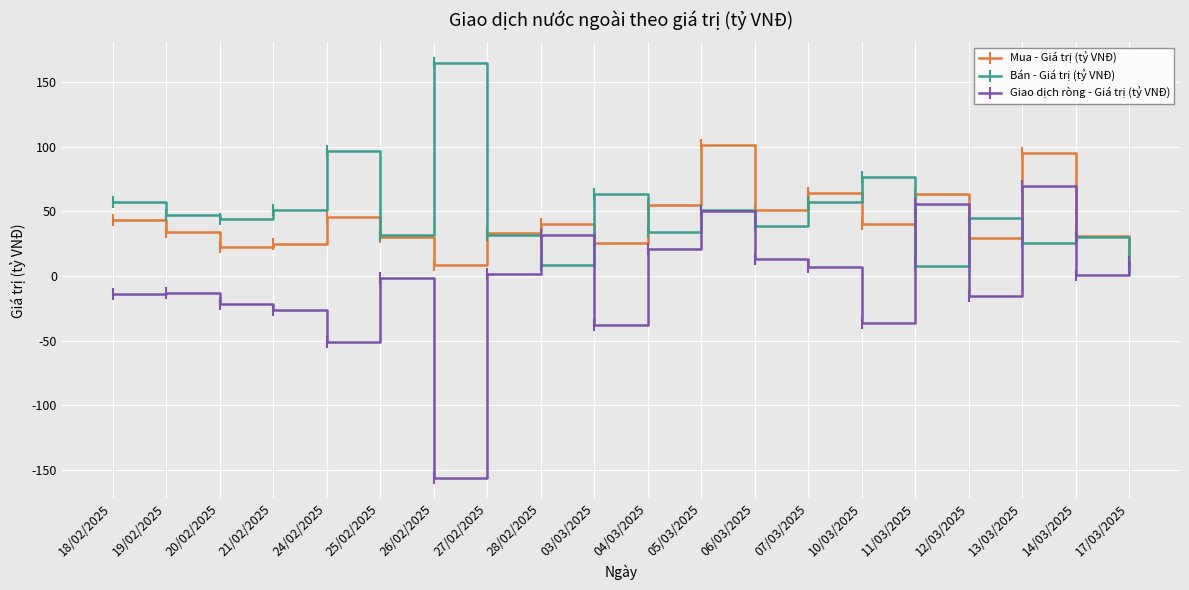

List the series in order of their peak value, lowest first.

Giao dịch ròng - Giá trị (tỷ VNĐ), Mua - Giá trị (tỷ VNĐ), Bán - Giá trị (tỷ VNĐ)